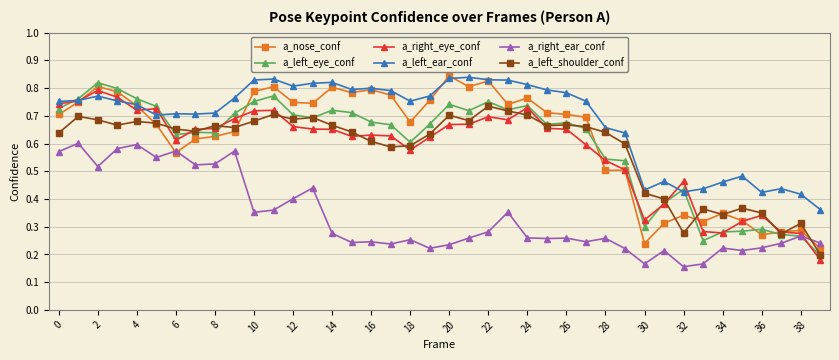

How many intersections are there between a_left_eye_conf and a_right_ear_conf?

1